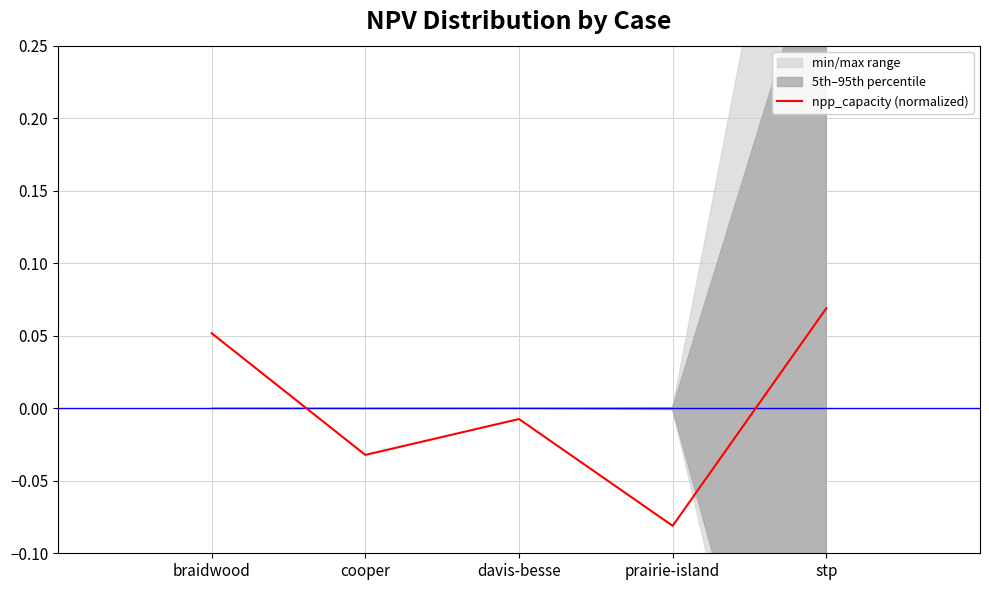

True or false: the data shows -0.1 at prairie-island.

True